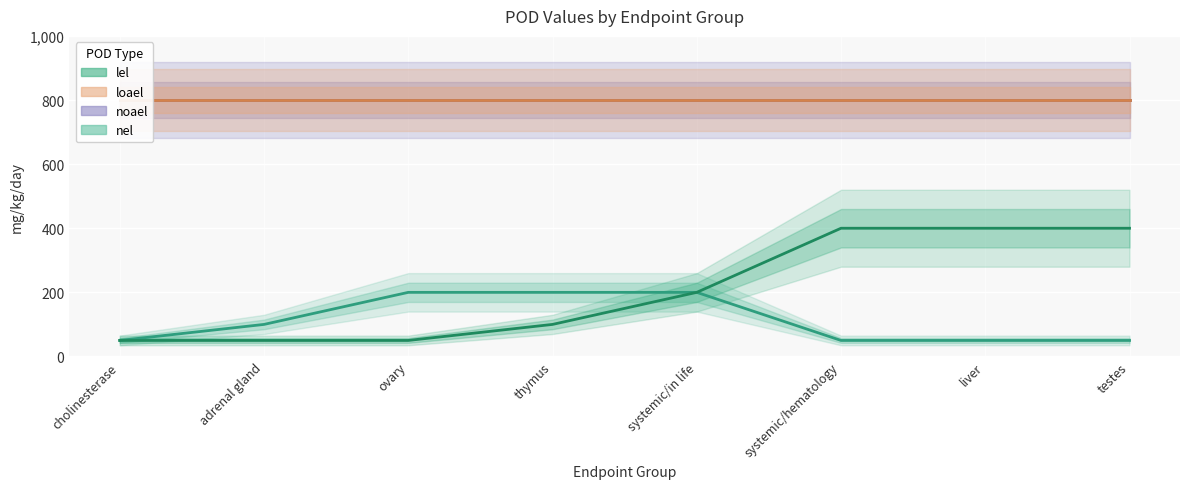

What is the difference between the highest and lowest values at thymus?

100